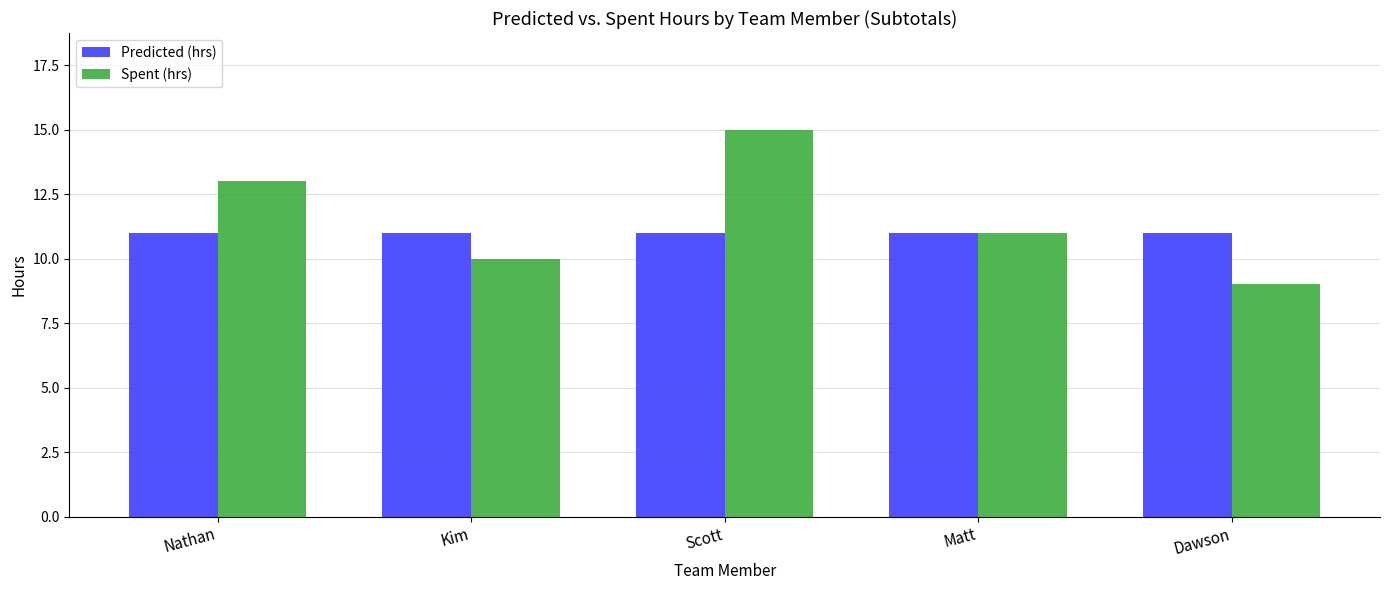

Between Nathan and Dawson, which series saw the biggest shift?

Spent (hrs)